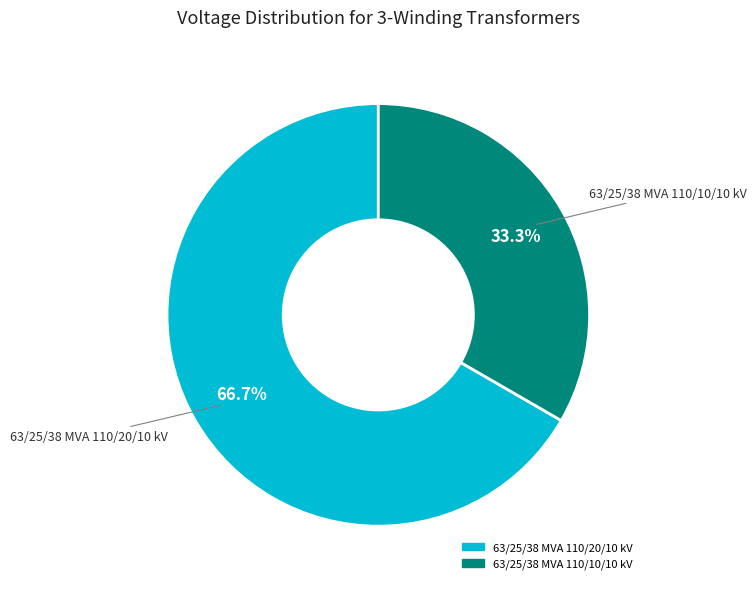

To the nearest percent, what is the average slice percentage?

50%